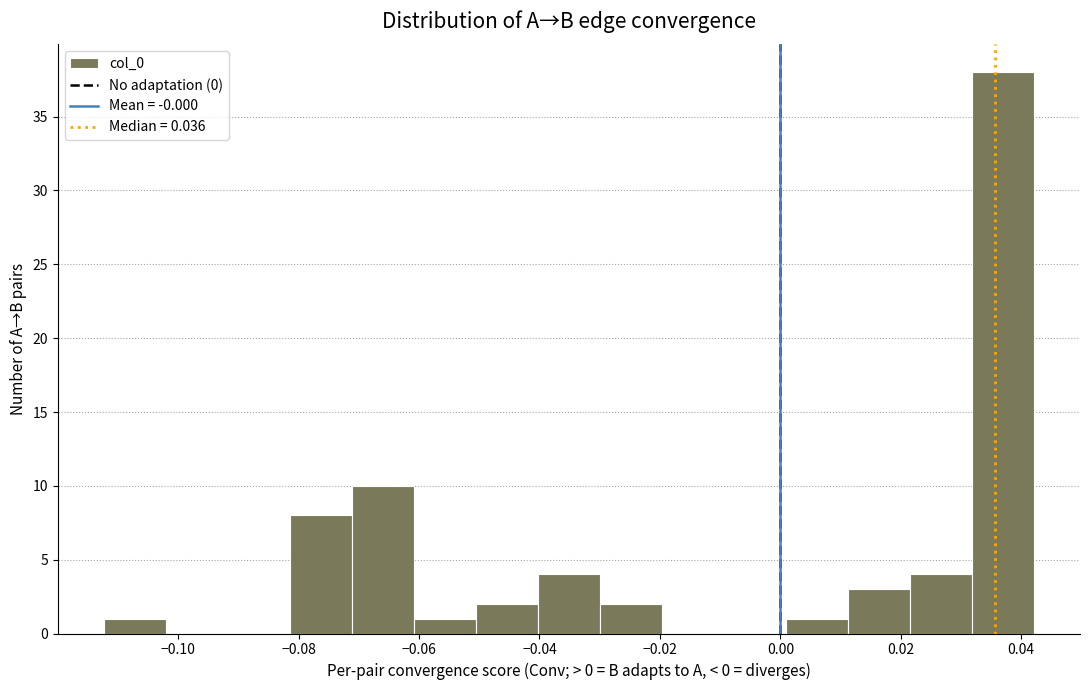

Reading left to right, list every bar in this chart as the range it spans on the x-axis followed by its height. Neither the bar edges nor the heights are printed on the chart, so give them approximately, as read against the axes.

-0.112 to -0.102: 1
-0.102 to -0.092: 0
-0.092 to -0.082: 0
-0.082 to -0.072: 8
-0.072 to -0.060: 10
-0.060 to -0.050: 1
-0.050 to -0.040: 2
-0.040 to -0.030: 4
-0.030 to -0.020: 2
-0.020 to -0.010: 0
-0.010 to 0.000: 0
0.000 to 0.012: 1
0.012 to 0.022: 3
0.022 to 0.032: 4
0.032 to 0.042: 38